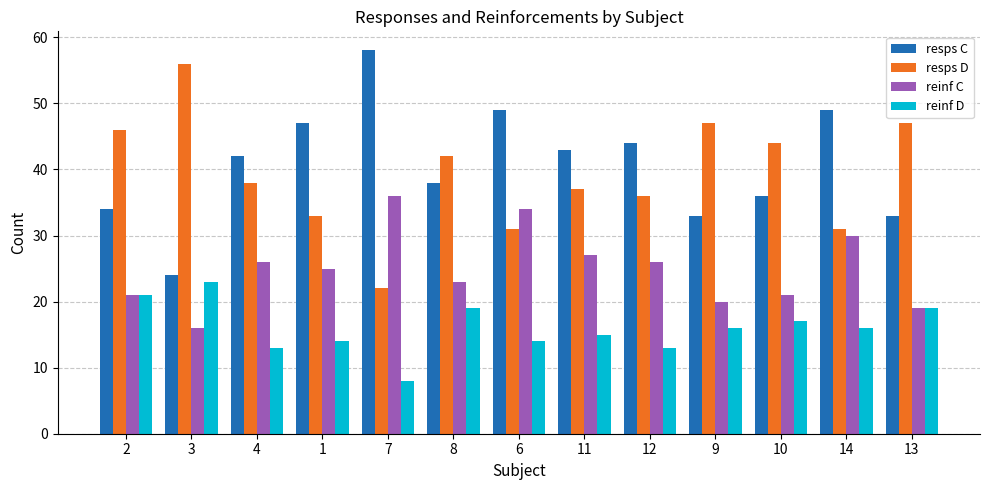

What is the highest value of the resps C series?

58